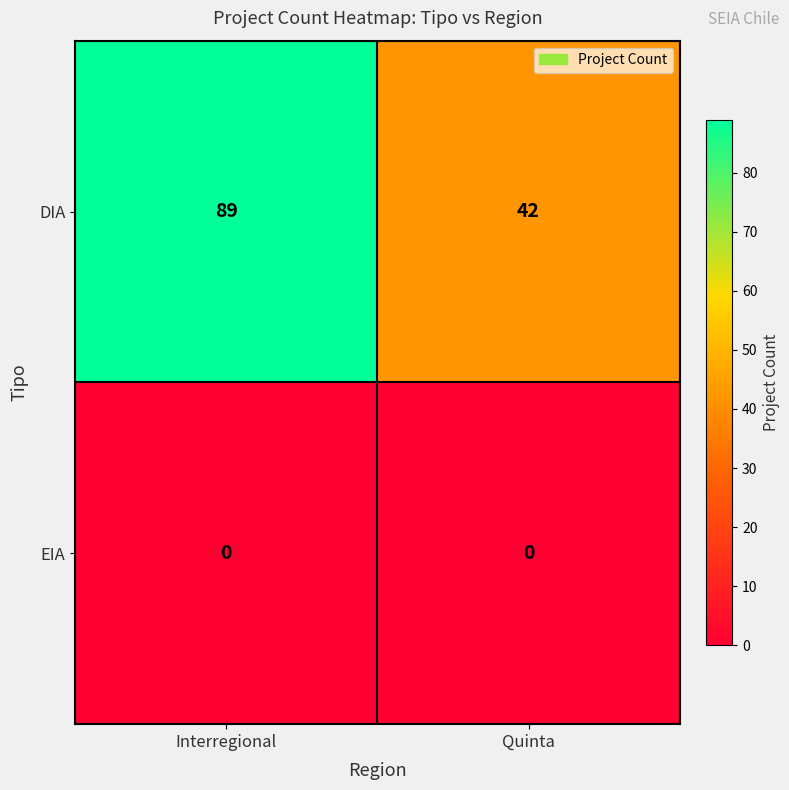

Which series has the widest spread of values?

DIA